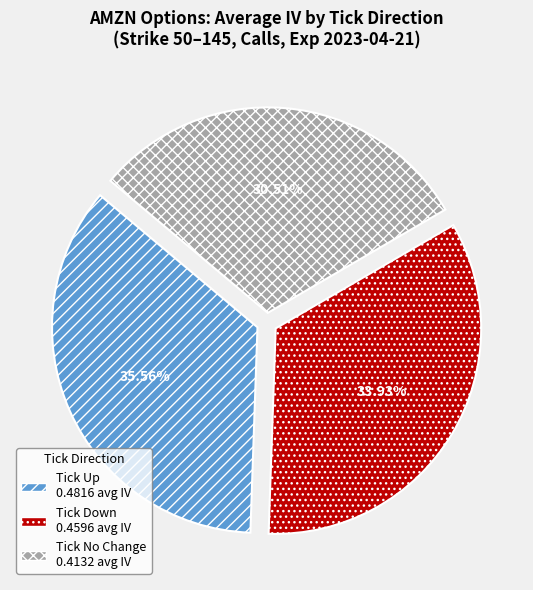

Is there a majority slice in this chart?

No